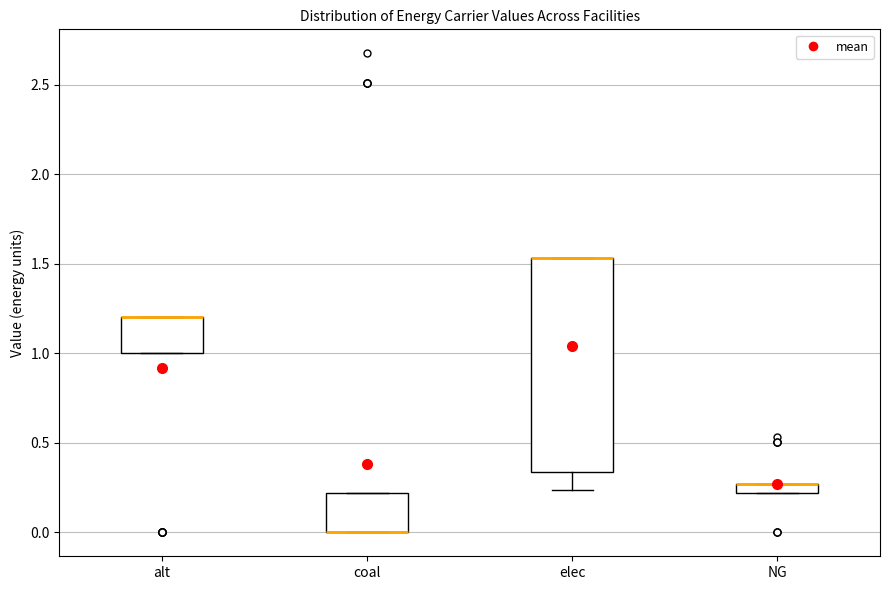

Where is the lower edge of the box for coal on the y-axis? The values are not printed on the chart, so give them approximately, as read against the axis.

0.00